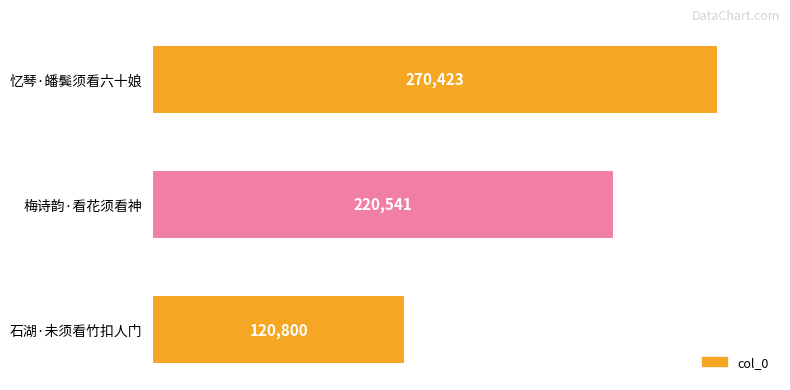

The value at 梅诗韵·看花须看神 is 220541. True or false?

True